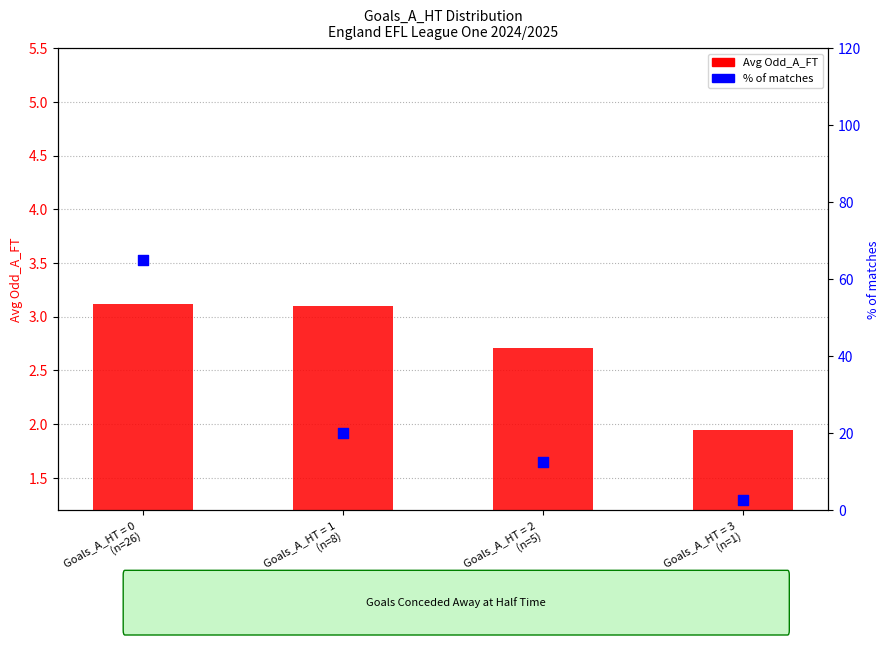

At which category is the sum across all series the highest?

Goals_A_HT = 0
(n=26)